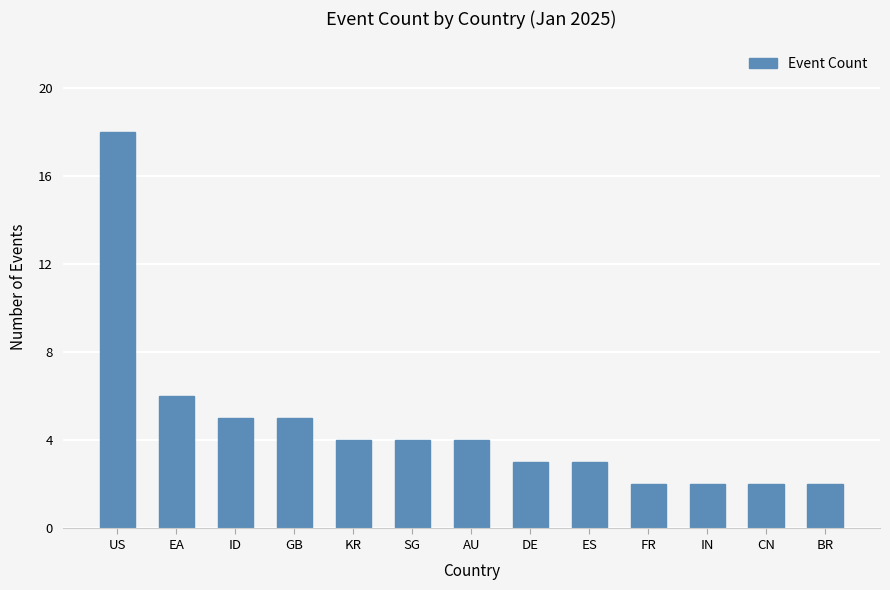

Reading left to right, what are all the values shown in this chart?

18	6	5	5	4	4	4	3	3	2	2	2	2